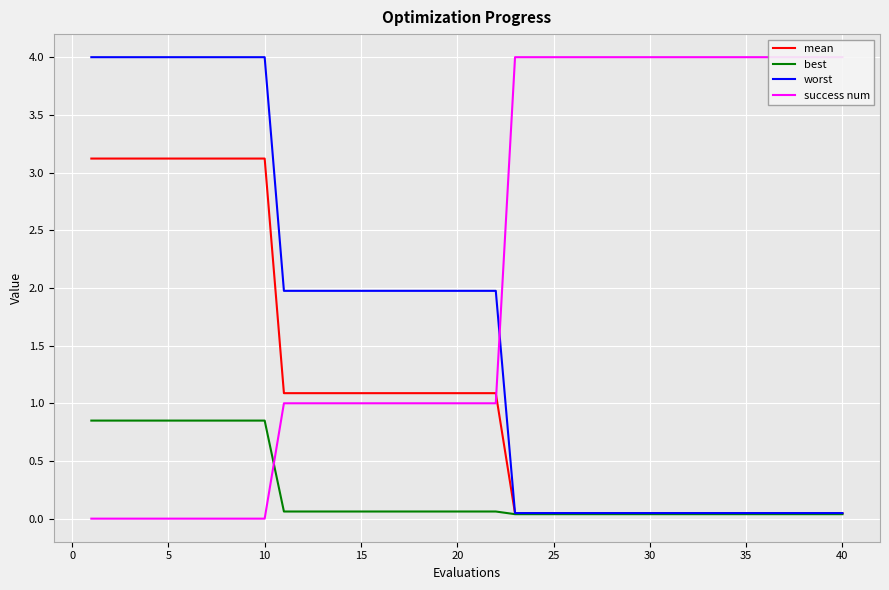

Reading left to right, extract all data points from this chart.

mean: 3.1	3.1	3.1	3.1	3.1	3.1	3.1	3.1	3.1	3.1	1.1	1.1	1.1	1.1	1.1	1.1	1.1	1.1	1.1	1.1	1.1	1.1	0.0	0.0	0.0	0.0	0.0	0.0	0.0	0.0	0.0	0.0	0.0	0.0	0.0	0.0	0.0	0.0	0.0	0.0
best: 0.8	0.8	0.8	0.8	0.8	0.8	0.8	0.8	0.8	0.8	0.1	0.1	0.1	0.1	0.1	0.1	0.1	0.1	0.1	0.1	0.1	0.1	0.0	0.0	0.0	0.0	0.0	0.0	0.0	0.0	0.0	0.0	0.0	0.0	0.0	0.0	0.0	0.0	0.0	0.0
worst: 4.0	4.0	4.0	4.0	4.0	4.0	4.0	4.0	4.0	4.0	2.0	2.0	2.0	2.0	2.0	2.0	2.0	2.0	2.0	2.0	2.0	2.0	0.0	0.0	0.0	0.0	0.0	0.0	0.0	0.0	0.0	0.0	0.0	0.0	0.0	0.0	0.0	0.0	0.0	0.0
success num: 0.0	0.0	0.0	0.0	0.0	0.0	0.0	0.0	0.0	0.0	1.0	1.0	1.0	1.0	1.0	1.0	1.0	1.0	1.0	1.0	1.0	1.0	4.0	4.0	4.0	4.0	4.0	4.0	4.0	4.0	4.0	4.0	4.0	4.0	4.0	4.0	4.0	4.0	4.0	4.0